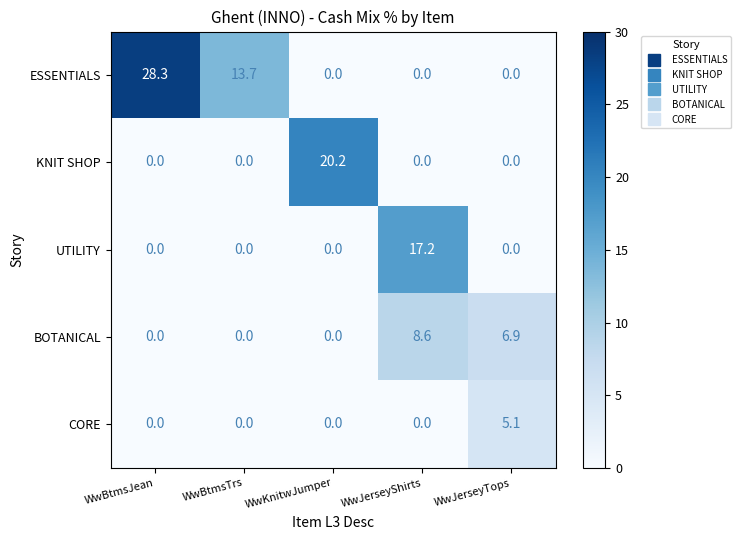

What is the maximum value for BOTANICAL?

8.6